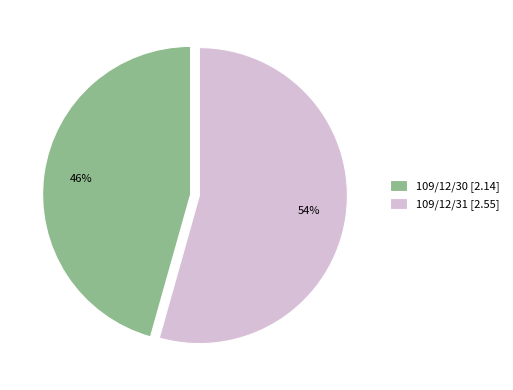

Rank the categories by value from lowest to highest.

109/12/30, 109/12/31